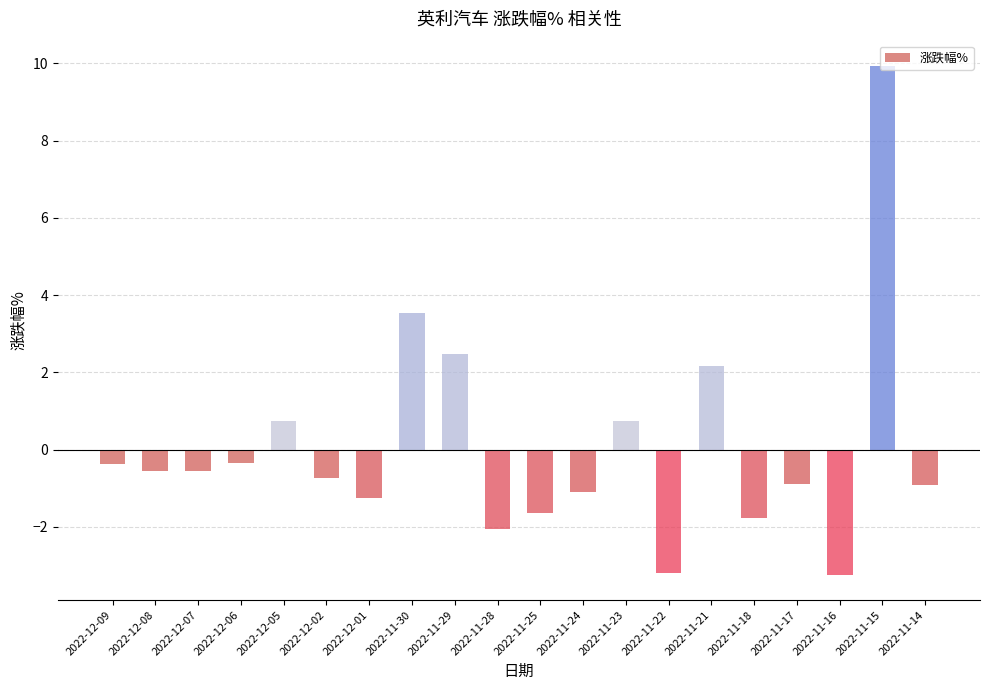

How many data points are above 0?

6